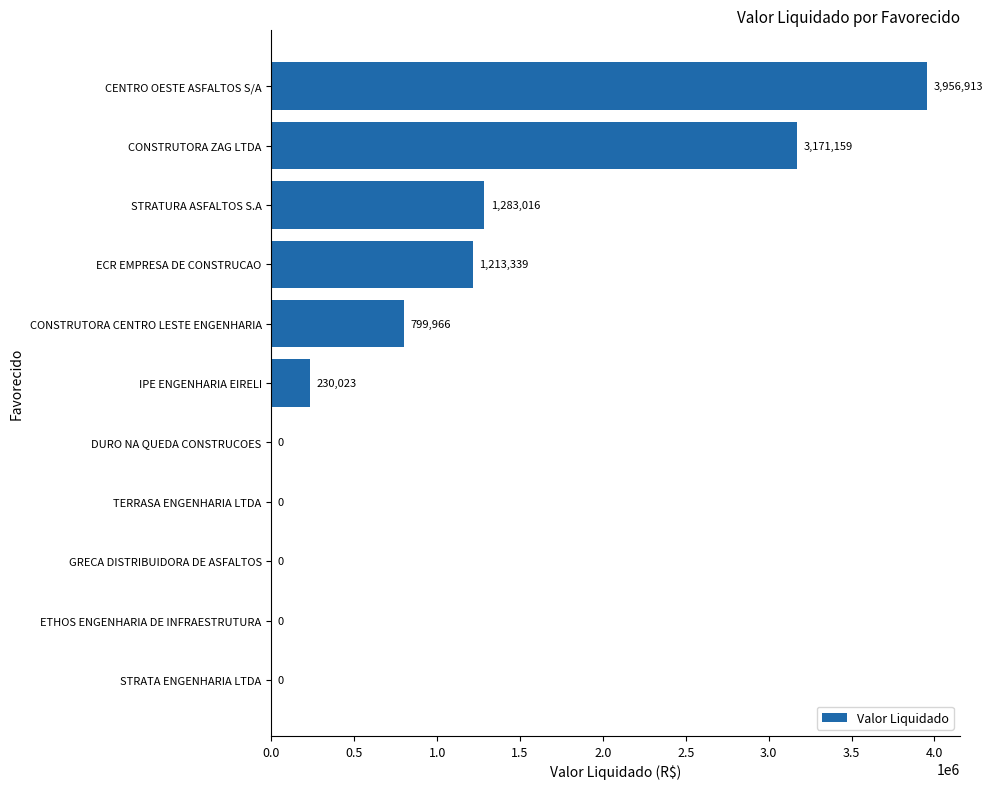

Which has a higher value, STRATA ENGENHARIA LTDA or STRATURA ASFALTOS S.A?

STRATURA ASFALTOS S.A